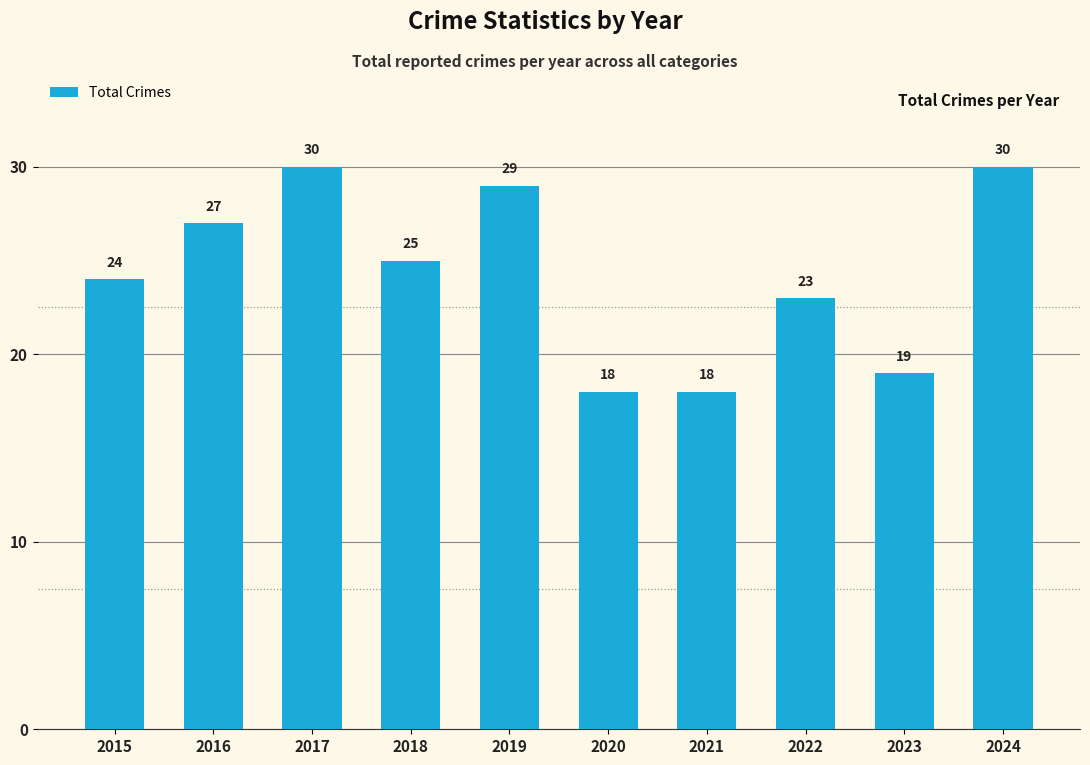

What is the smallest value displayed?

18